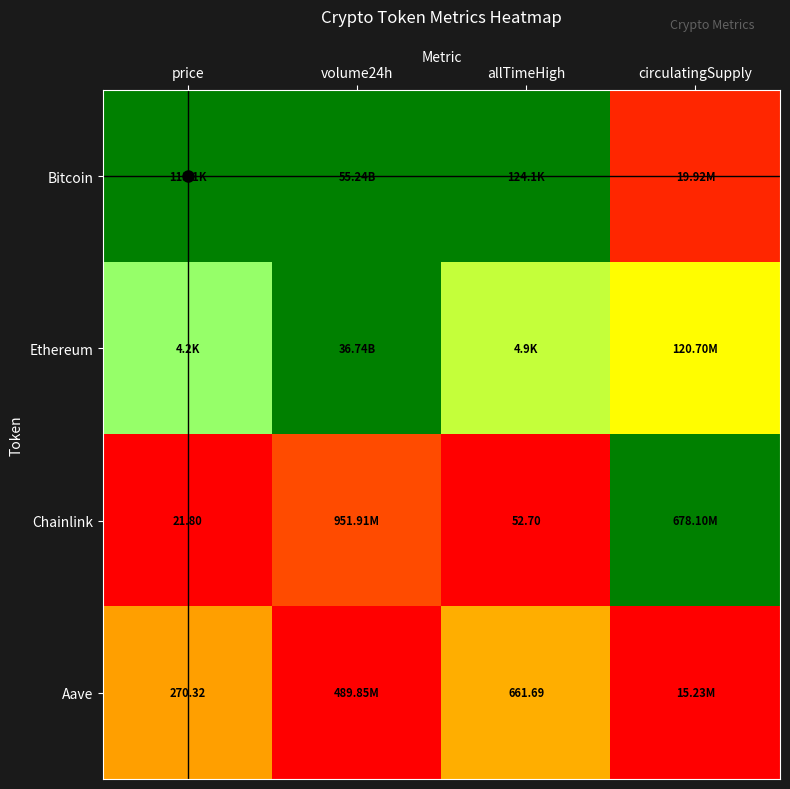

Is the value of Chainlink at allTimeHigh greater than the value of Aave at allTimeHigh?

No